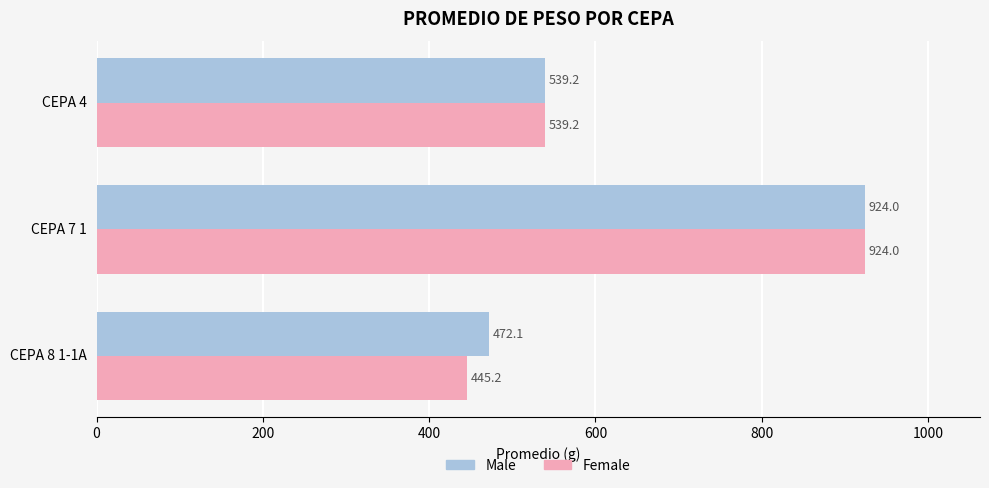

How many data points in Female are less than 539?

1